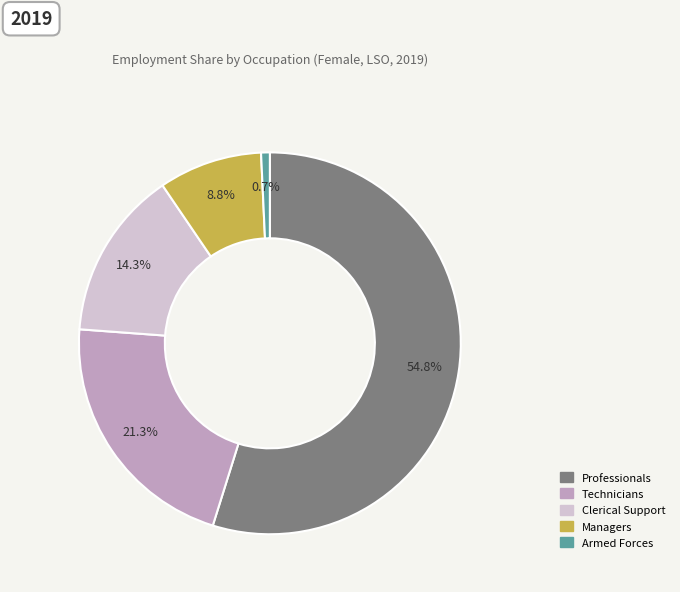

Is there a majority slice in this chart?

Yes